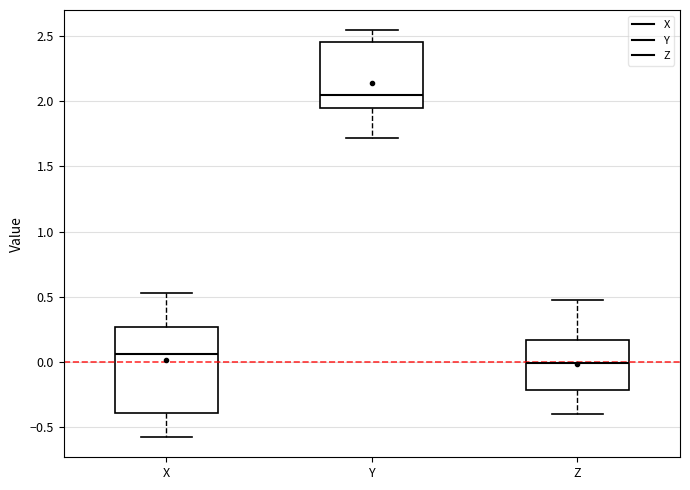

Which box has the highest median line?

Y